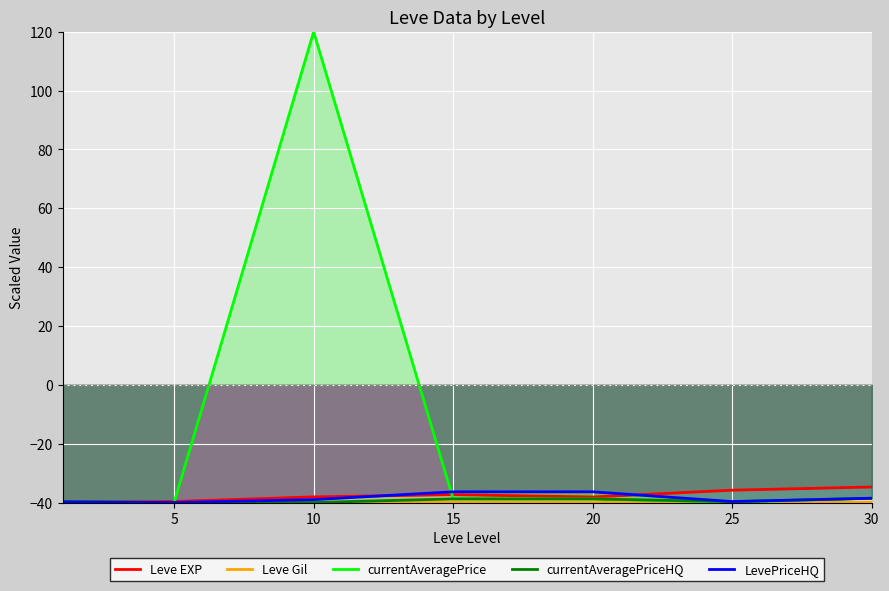

How many intersections are there between Leve Gil and LevePriceHQ?

2